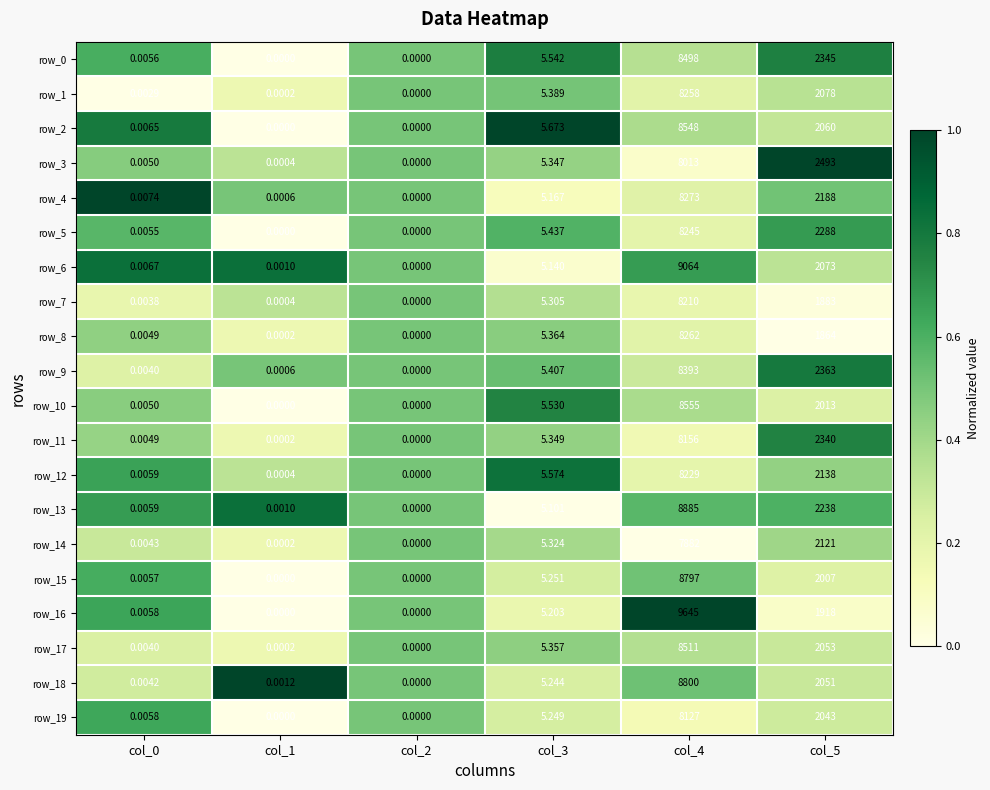

Which series has the largest range (max minus min)?

row_16